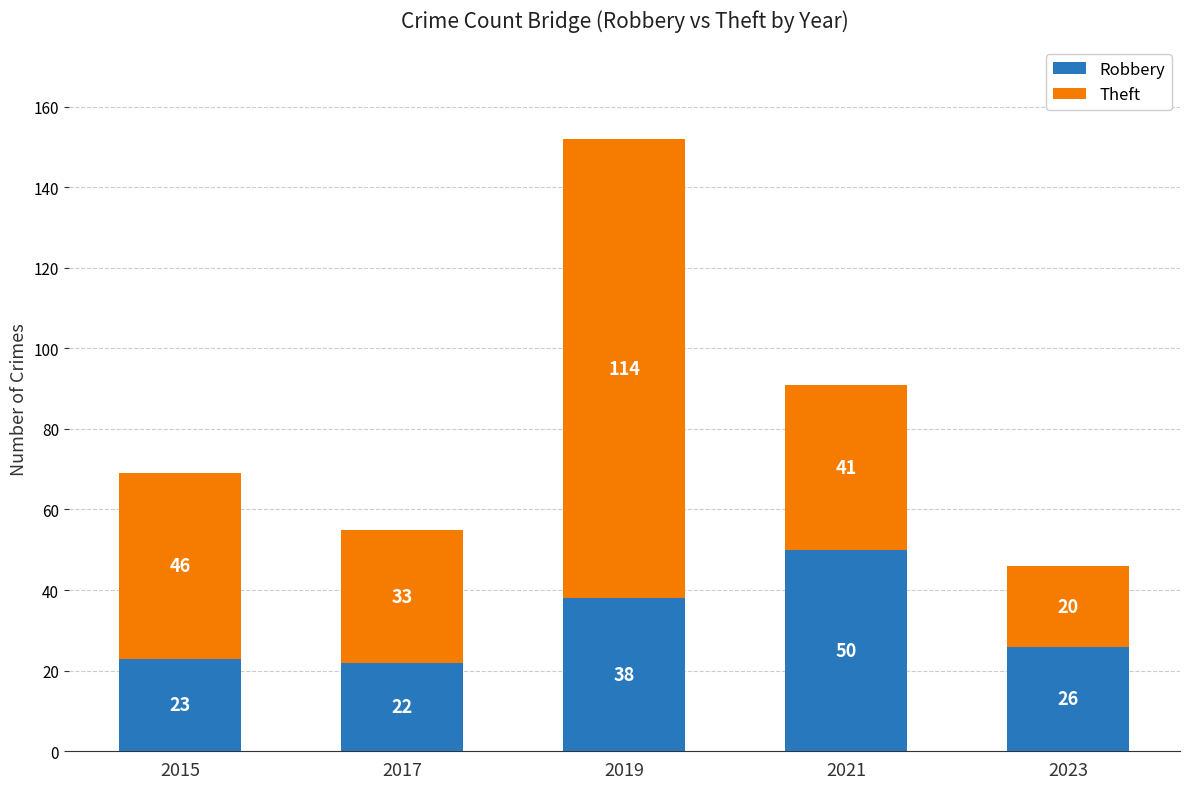

What is the average value of the Robbery series?

32